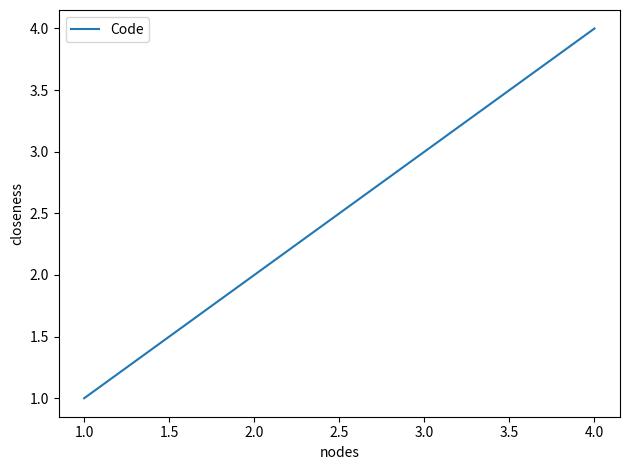

Which category has the lowest value across all series?

1.0